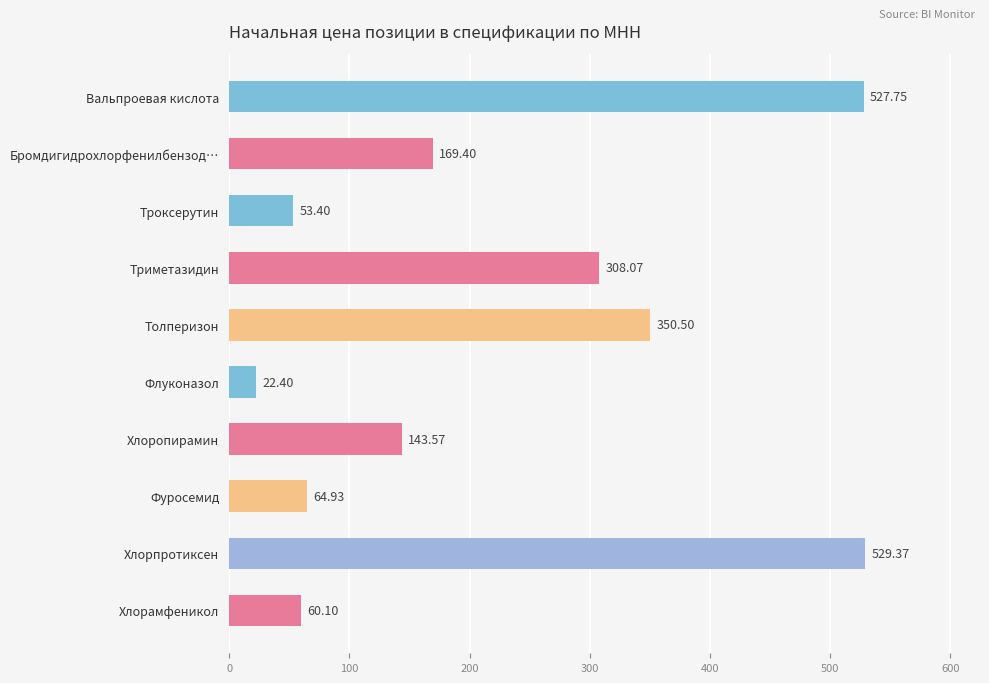

How many series are shown in this chart?

1